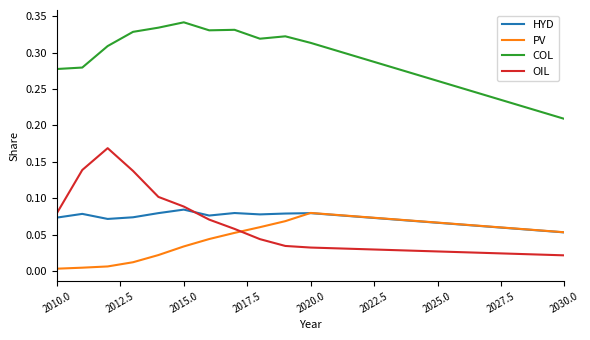

True or false: OIL and COL cross at least once.

False